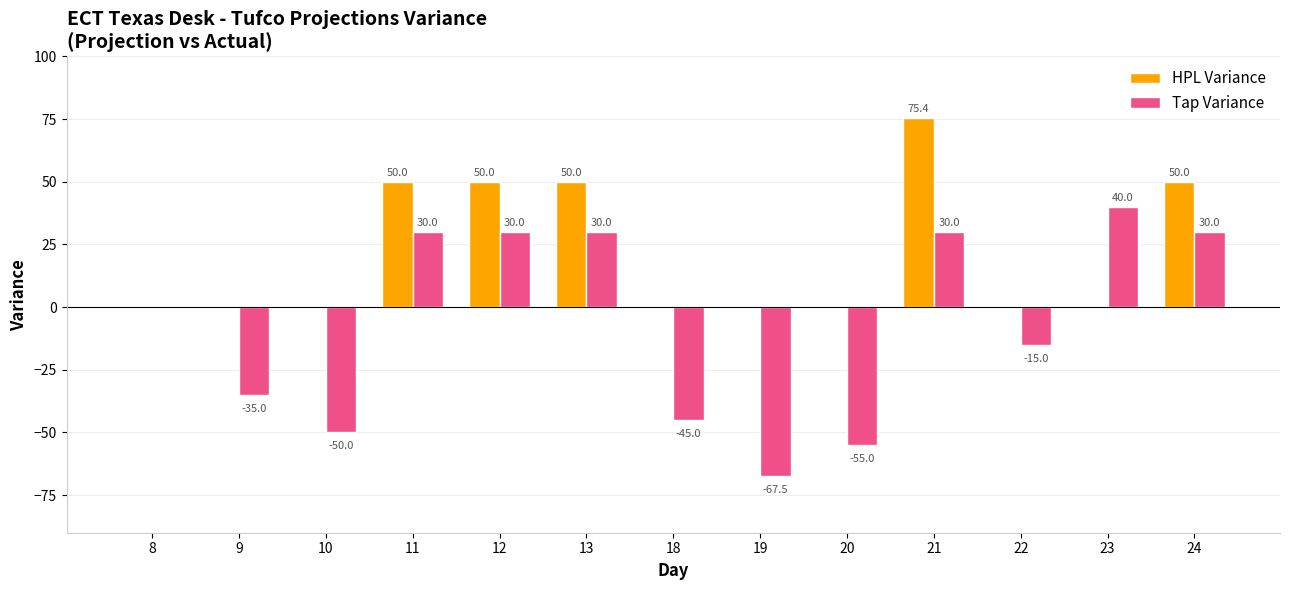

What is the maximum value for Tap Variance?

40.0